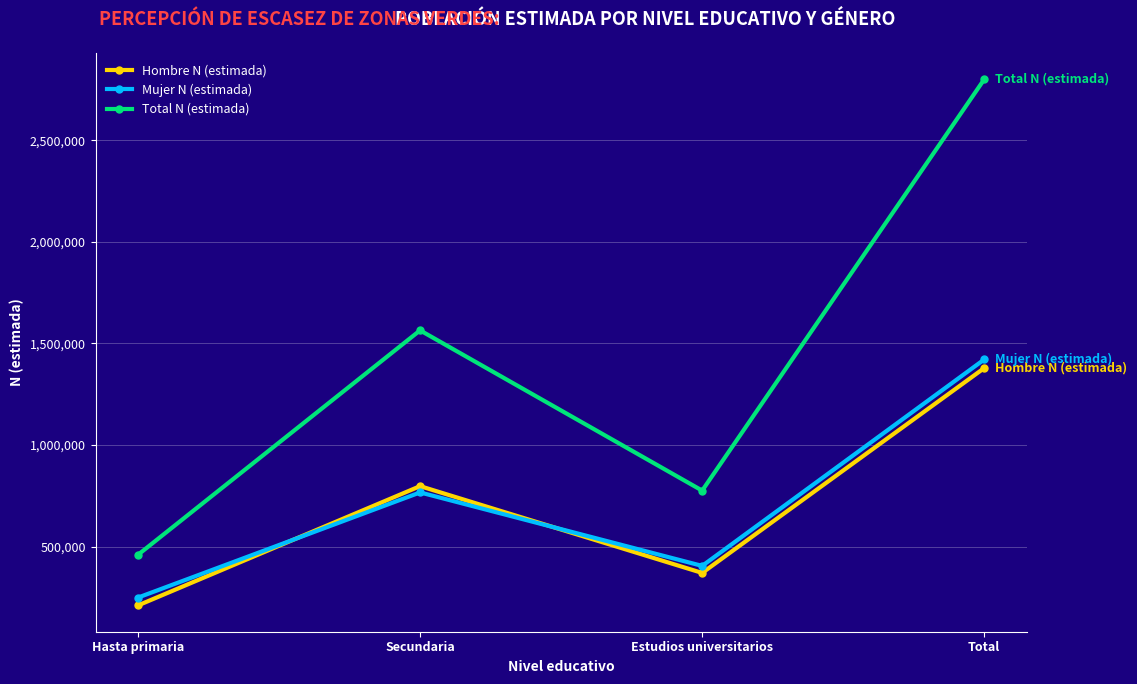

Where is the first local minimum for Mujer N (estimada)?

Estudios universitarios